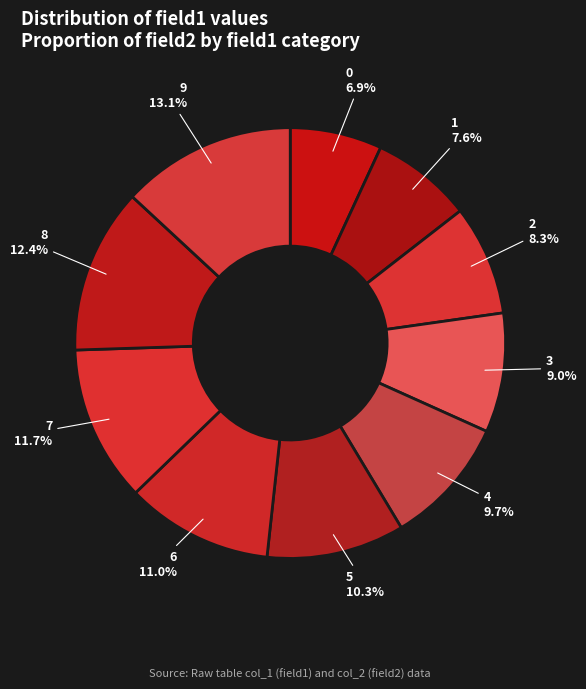

Which has a higher value, 8 or 7?

8